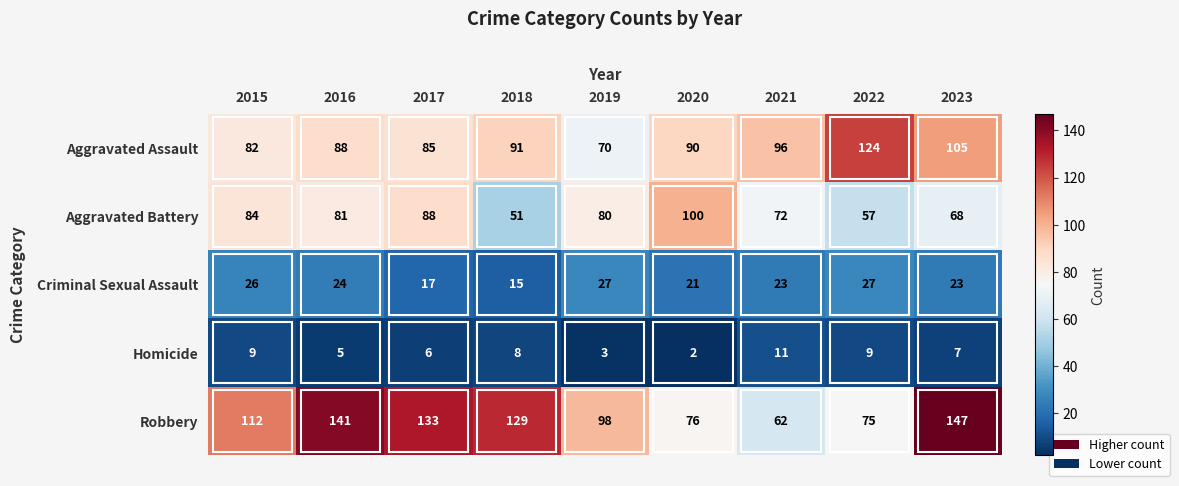

How many data points does each series have?

9